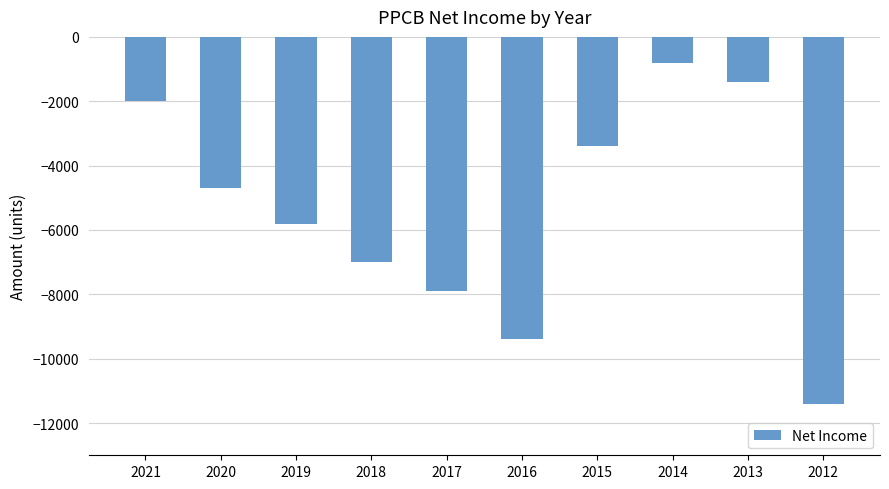

The value at 2013 is -1400. True or false?

True